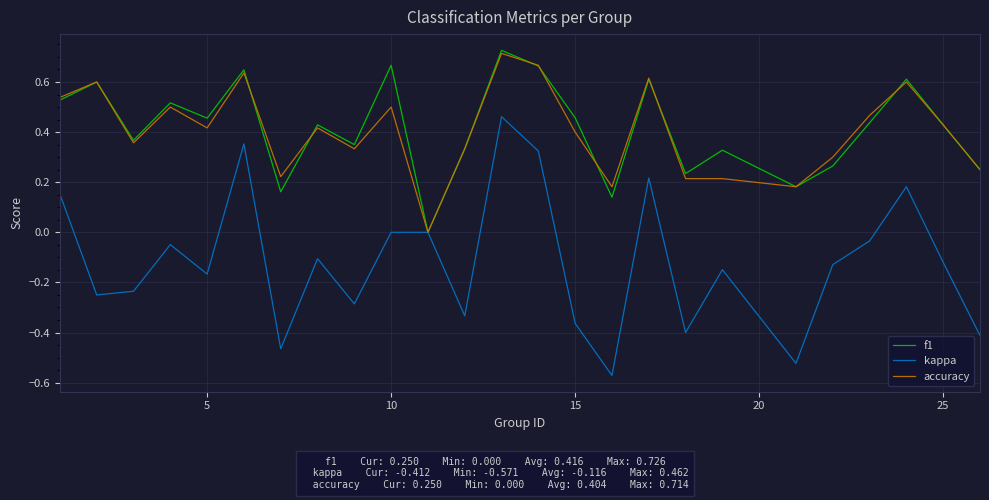

Which series has the widest spread of values?

kappa